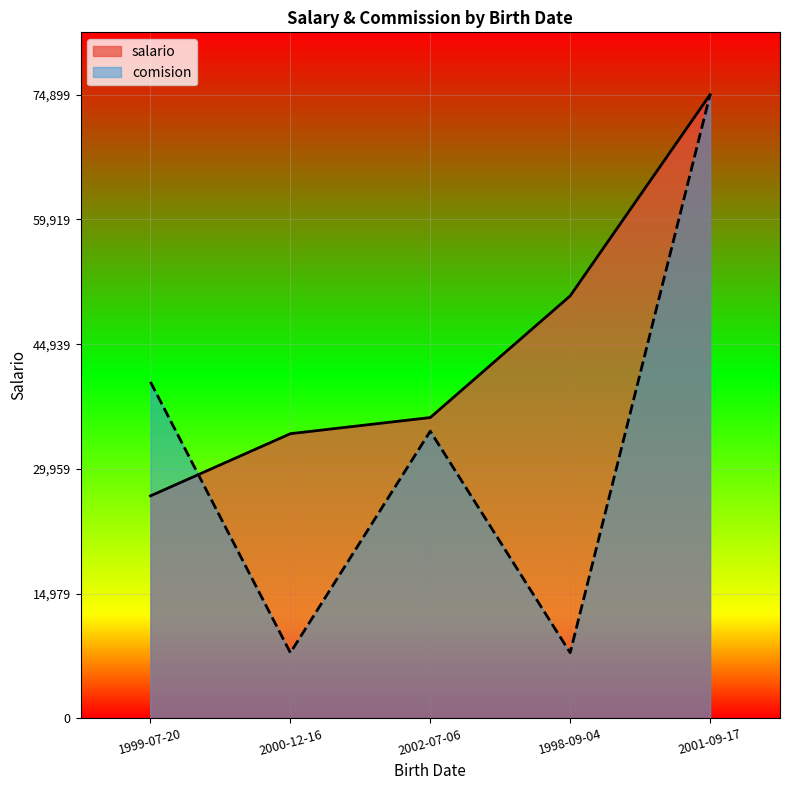

What is the minimum value shown in the chart?

7884.1